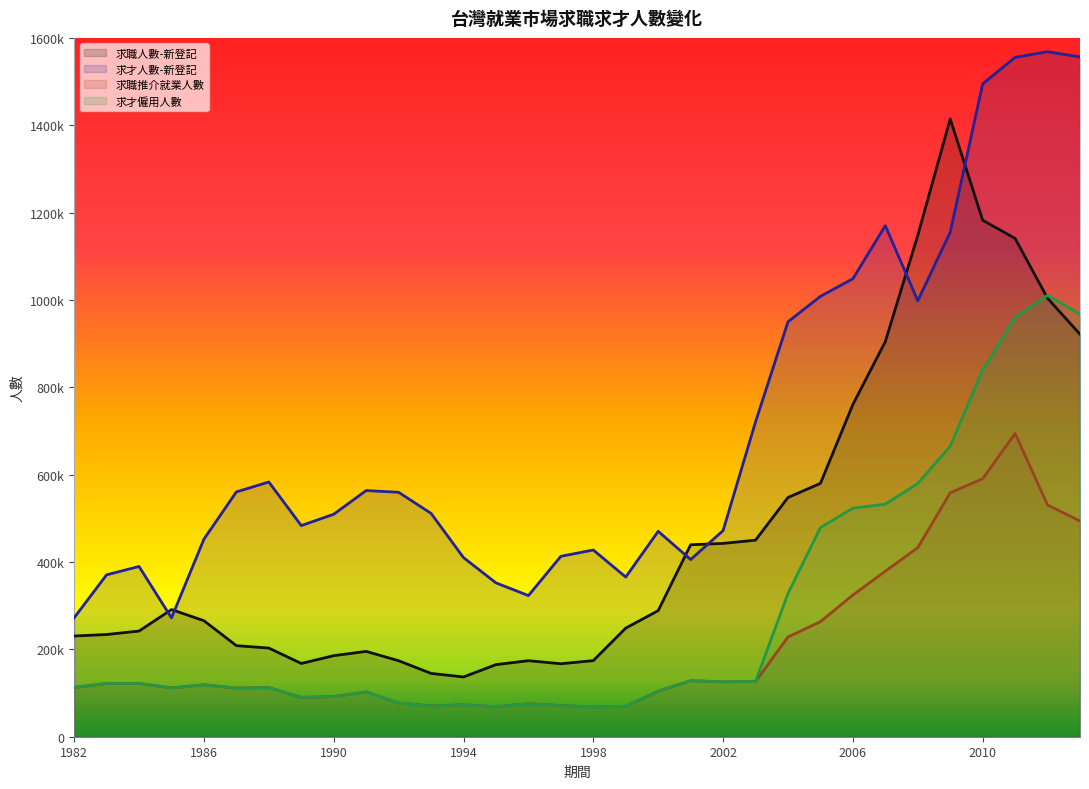

Does the chart display data point markers on the line(s)?

No